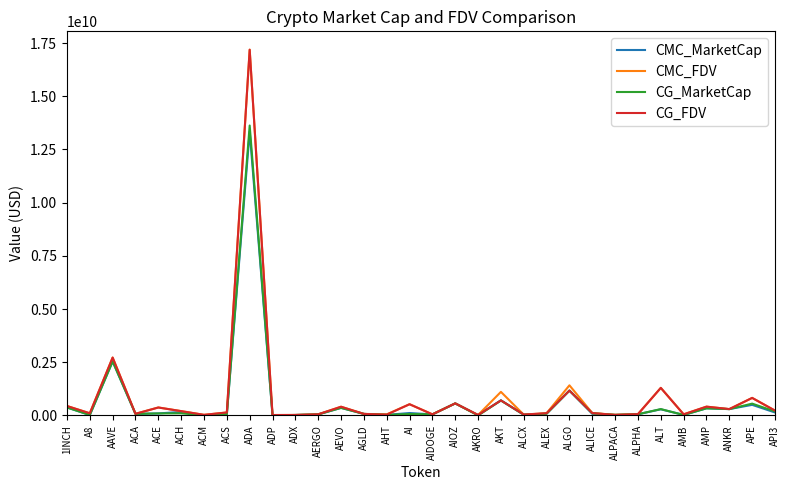

What position from the left is ALCX?

21